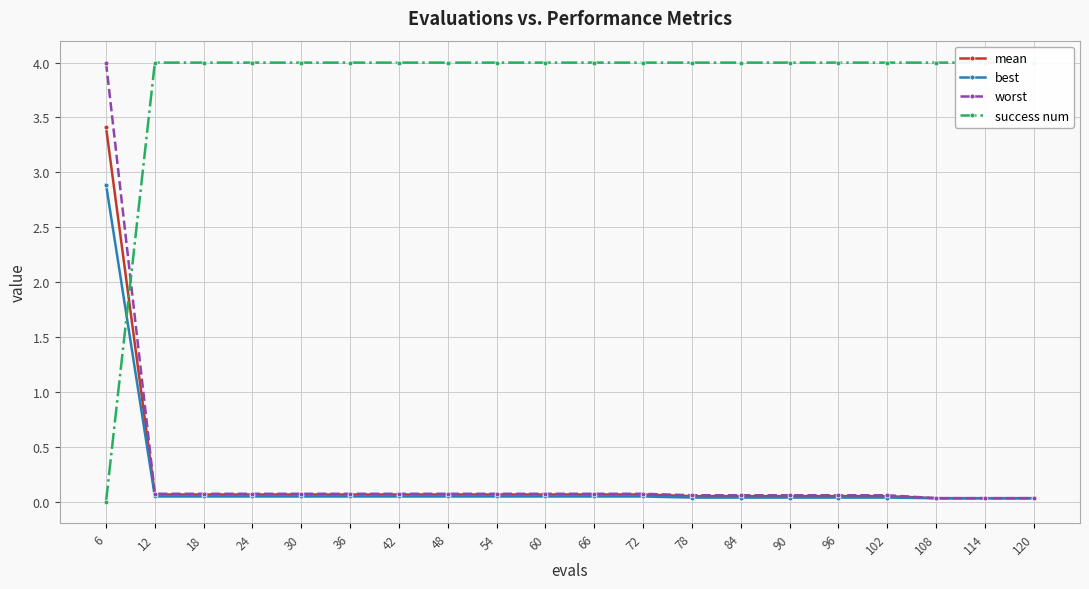

How many lines are shown in the chart?

4